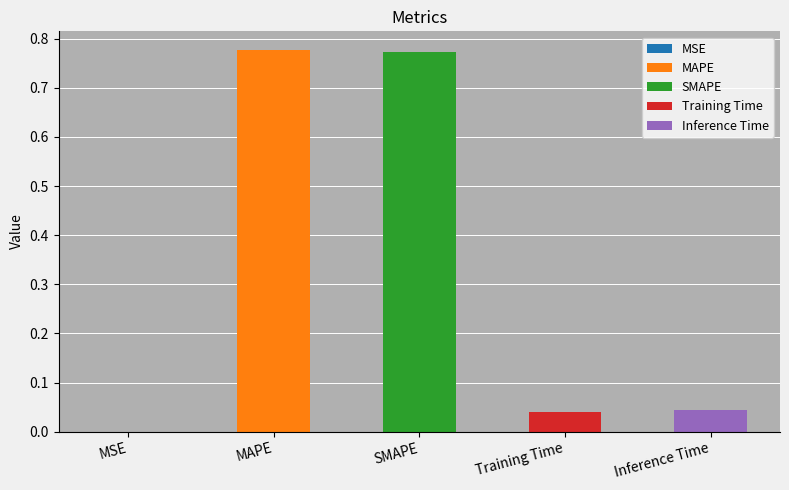

Which label corresponds to the smallest value in the chart?

MSE